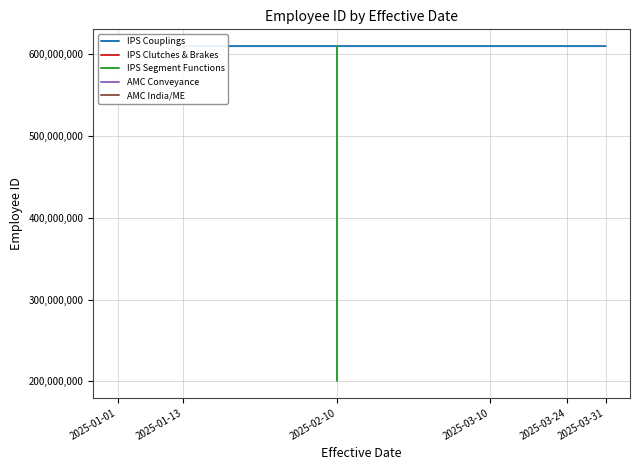

At how many categories does at least one series exceed 264414900?

2